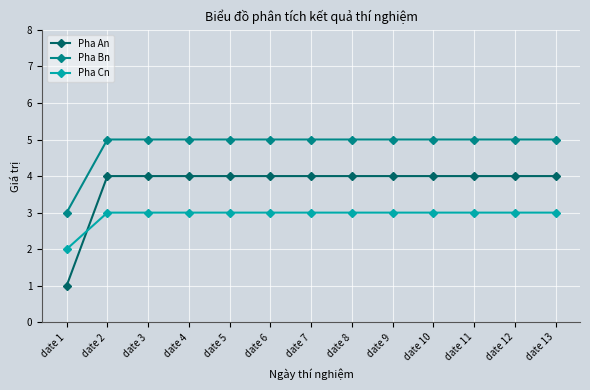

True or false: Pha An and Pha Bn cross at least once.

False